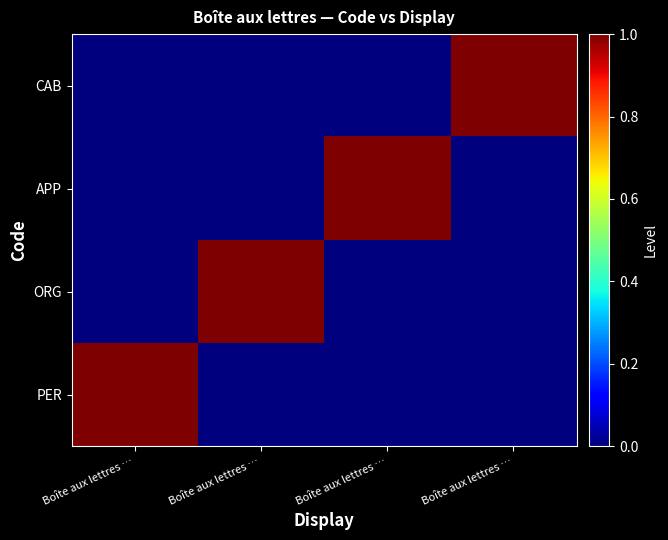

How many data points does each series have?

4